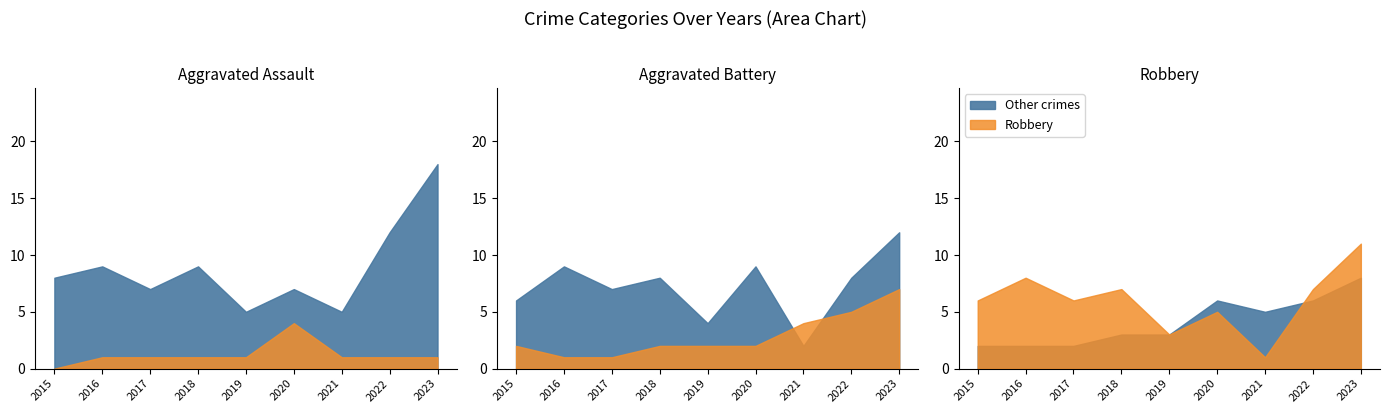

Reading right to left, transcribe all the data shown in this chart.

Aggravated Assault: 1	1	1	4	1	1	1	1	0
Aggravated Battery: 7	5	4	2	2	2	1	1	2
Robbery: 11	7	1	5	3	7	6	8	6